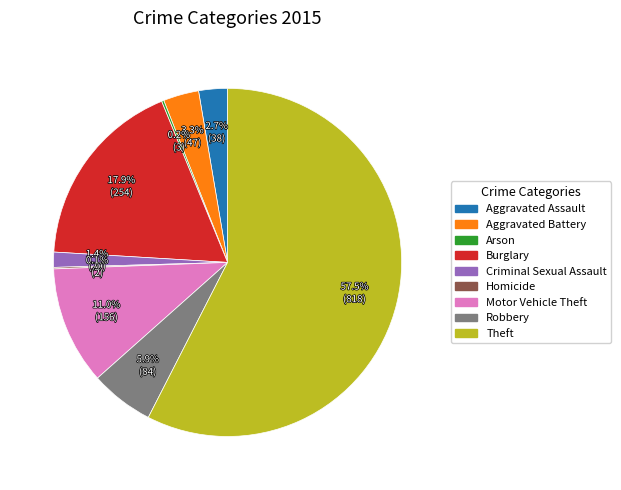

Do Theft and Aggravated Battery together represent more than half of the pie?

Yes